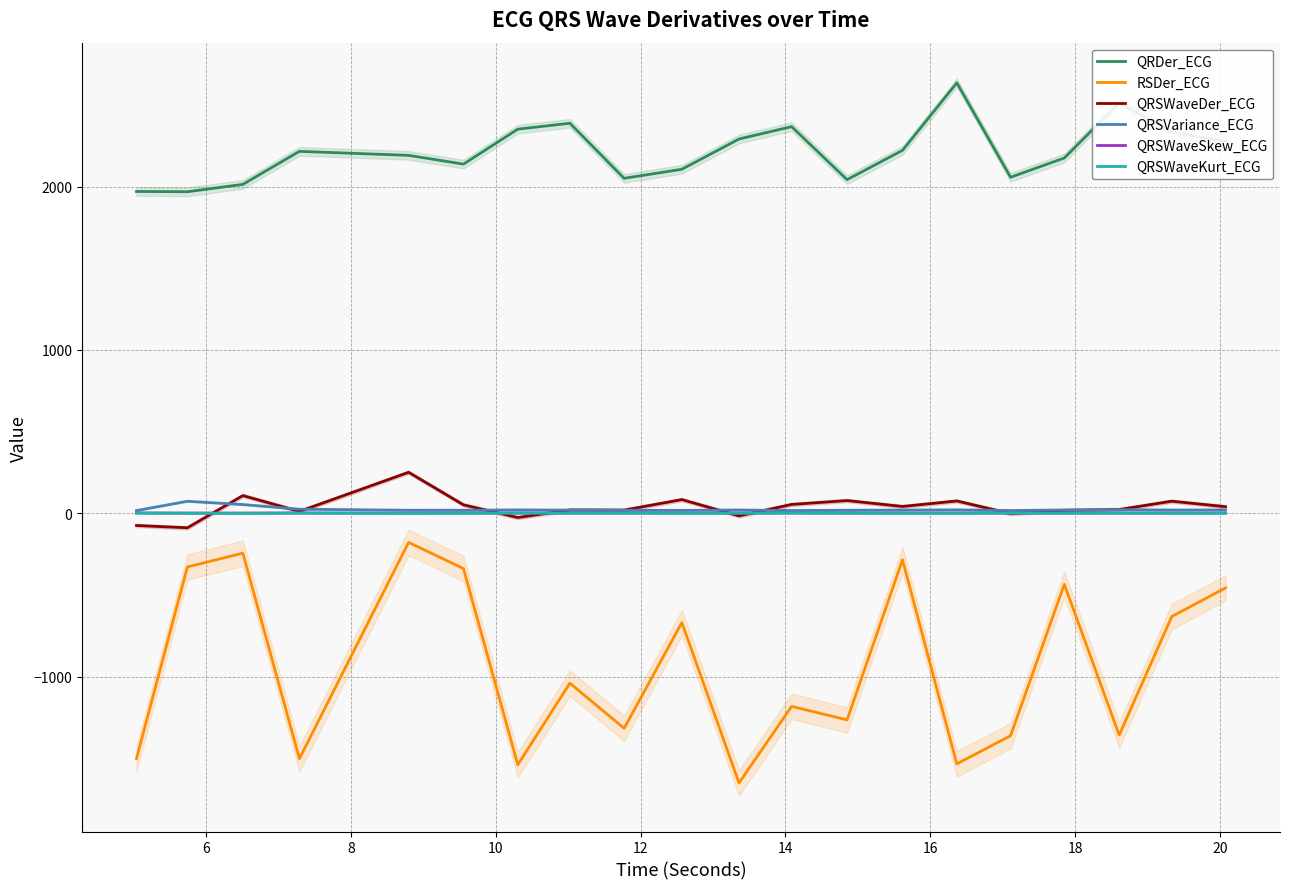

How many lines are shown in the chart?

6